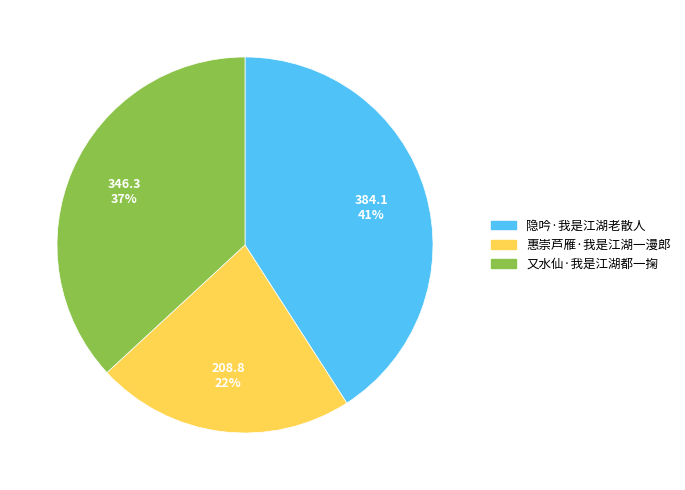

What percentage is the 隐吟·我是江湖老散人 slice, to the nearest percent?

41%